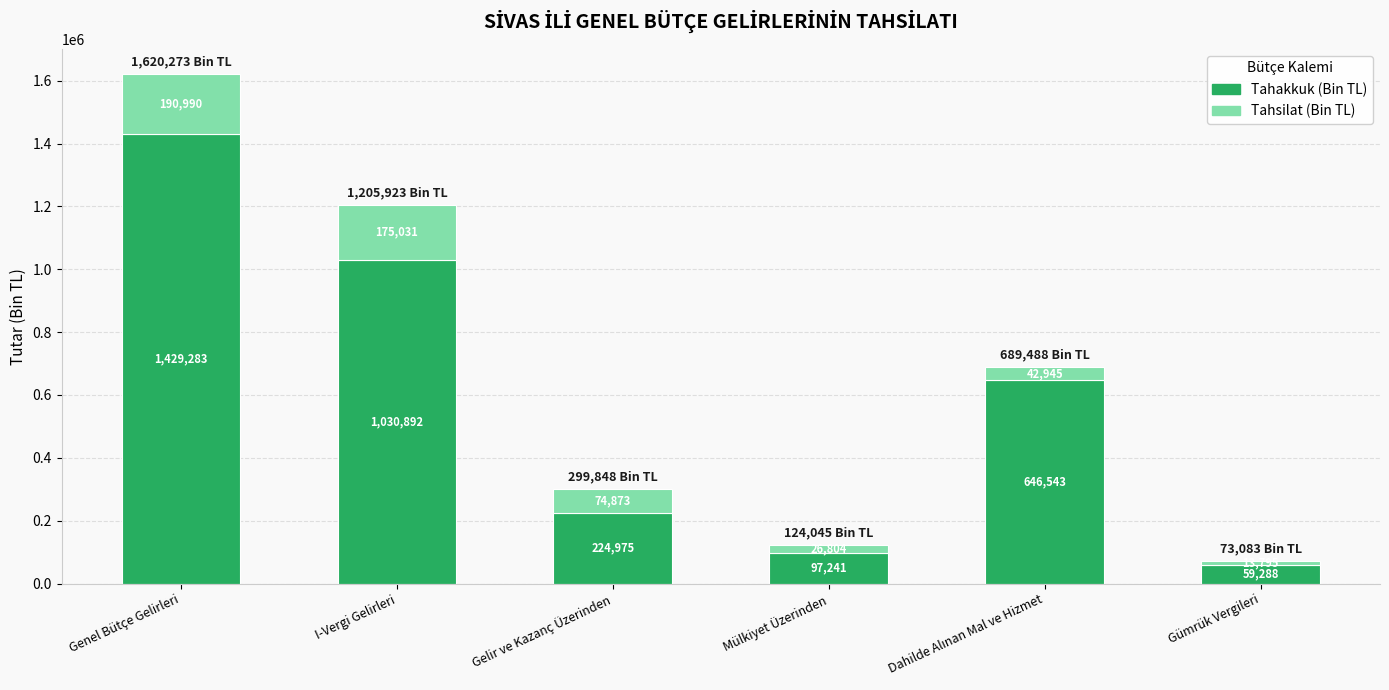

What is the total value across all series at Gümrük Vergileri?

73083